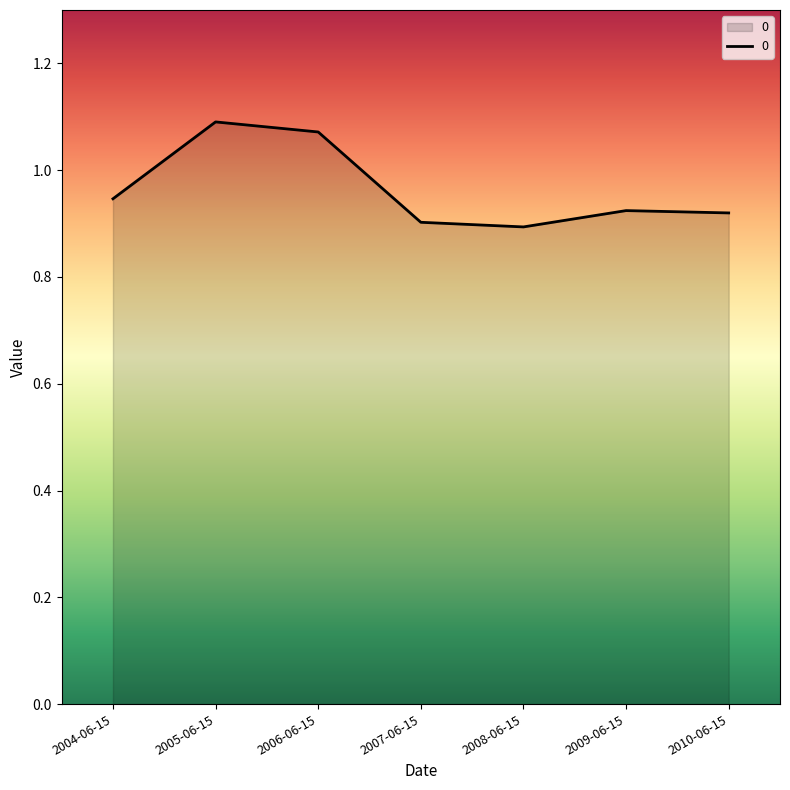

What is the average value?

1.0